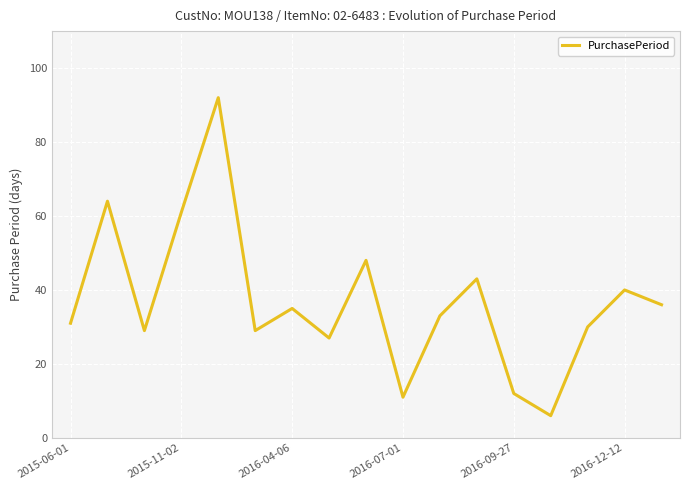

What is the difference between the maximum and minimum values?

86